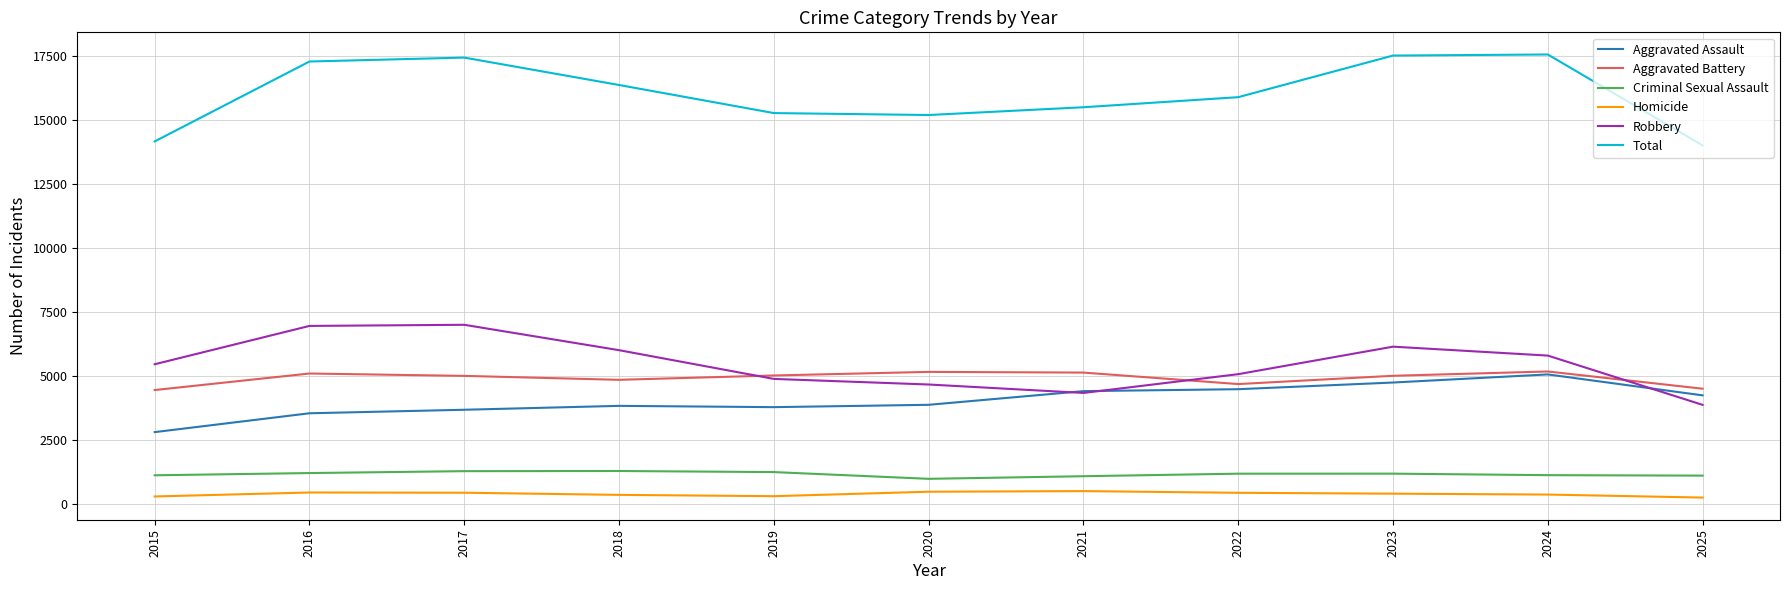

True or false: Robbery and Homicide intersect in this chart.

False